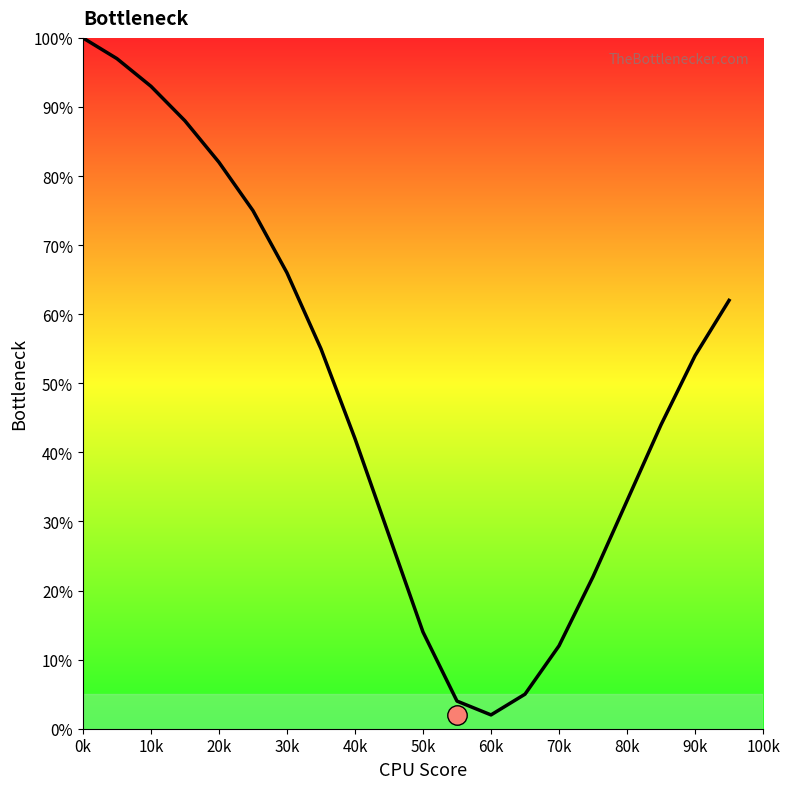

What is the smallest value displayed?

2